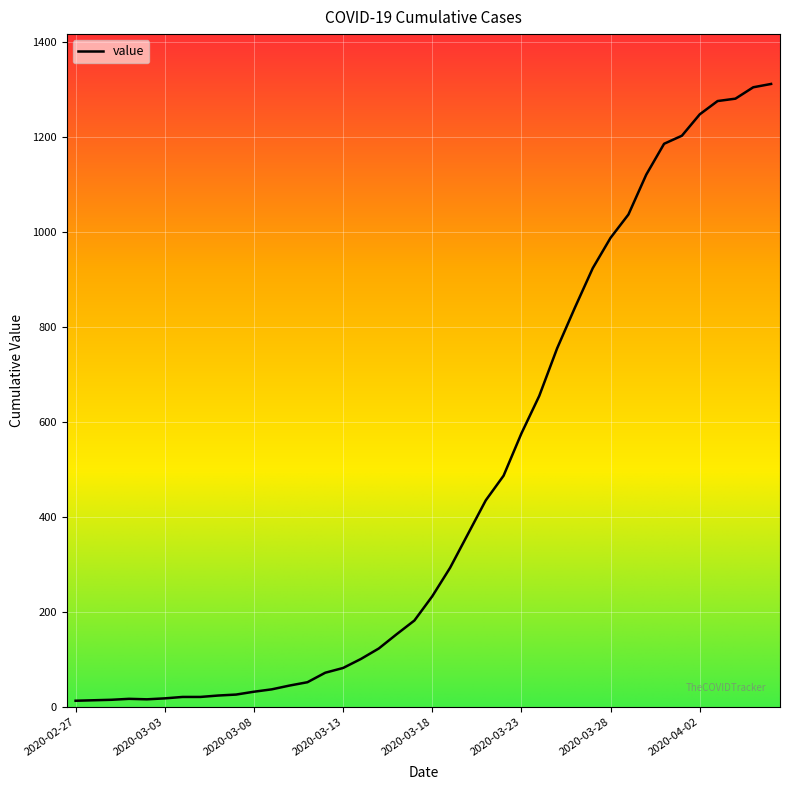

What is the maximum value shown in the chart?

1312